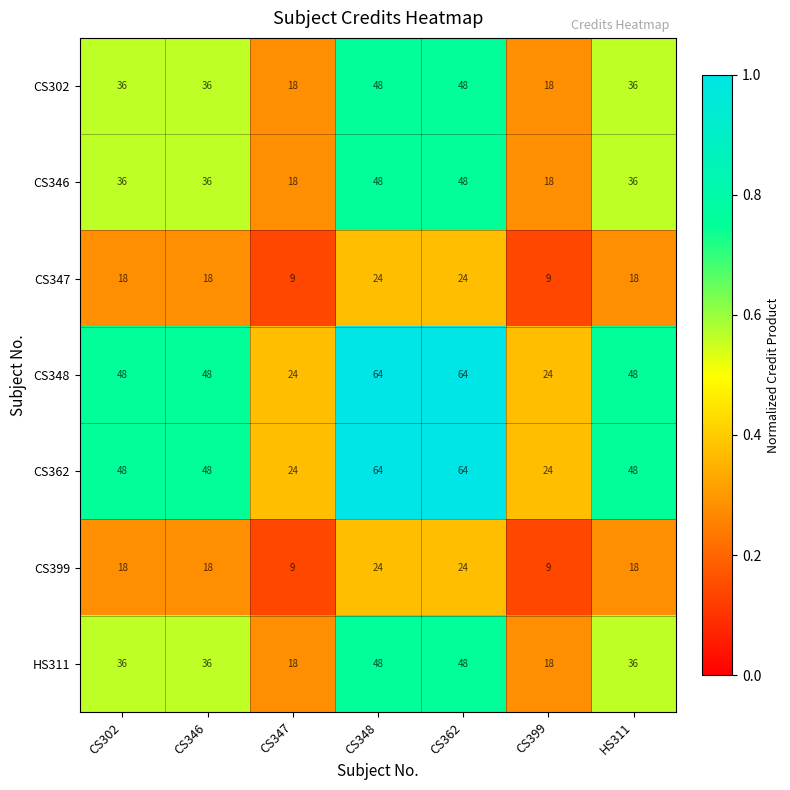

The HS311 series shows 18 at CS347. True or false?

True